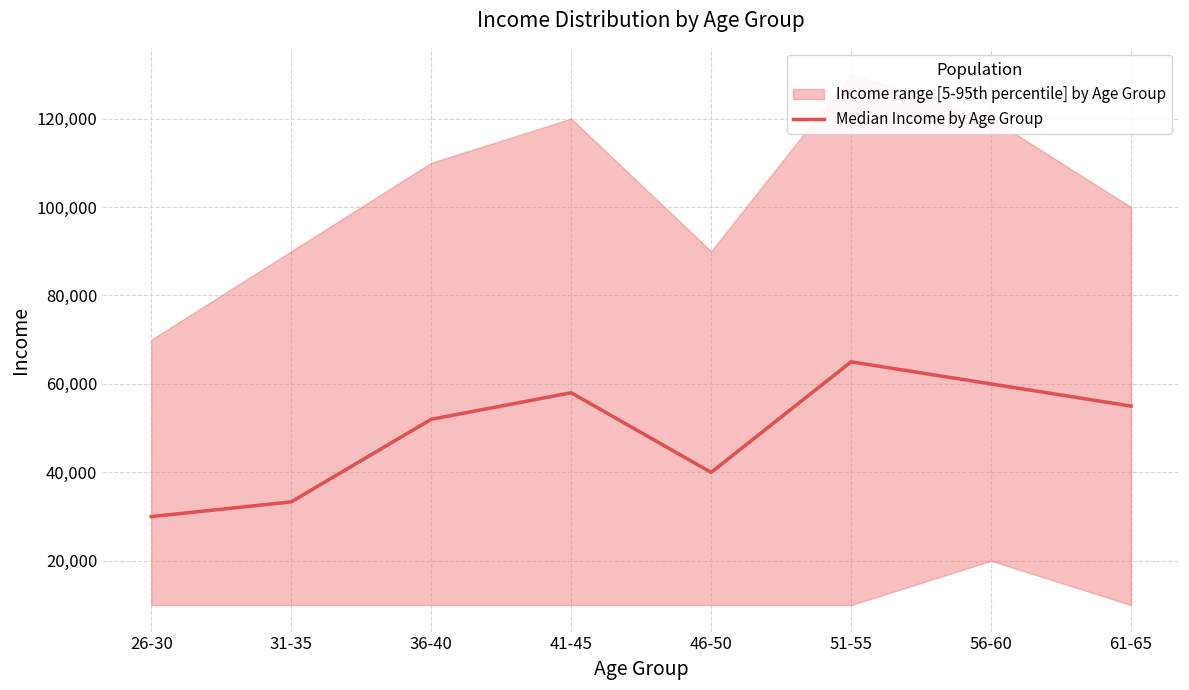

Rank the categories by value from lowest to highest.

26-30, 31-35, 46-50, 36-40, 61-65, 41-45, 56-60, 51-55